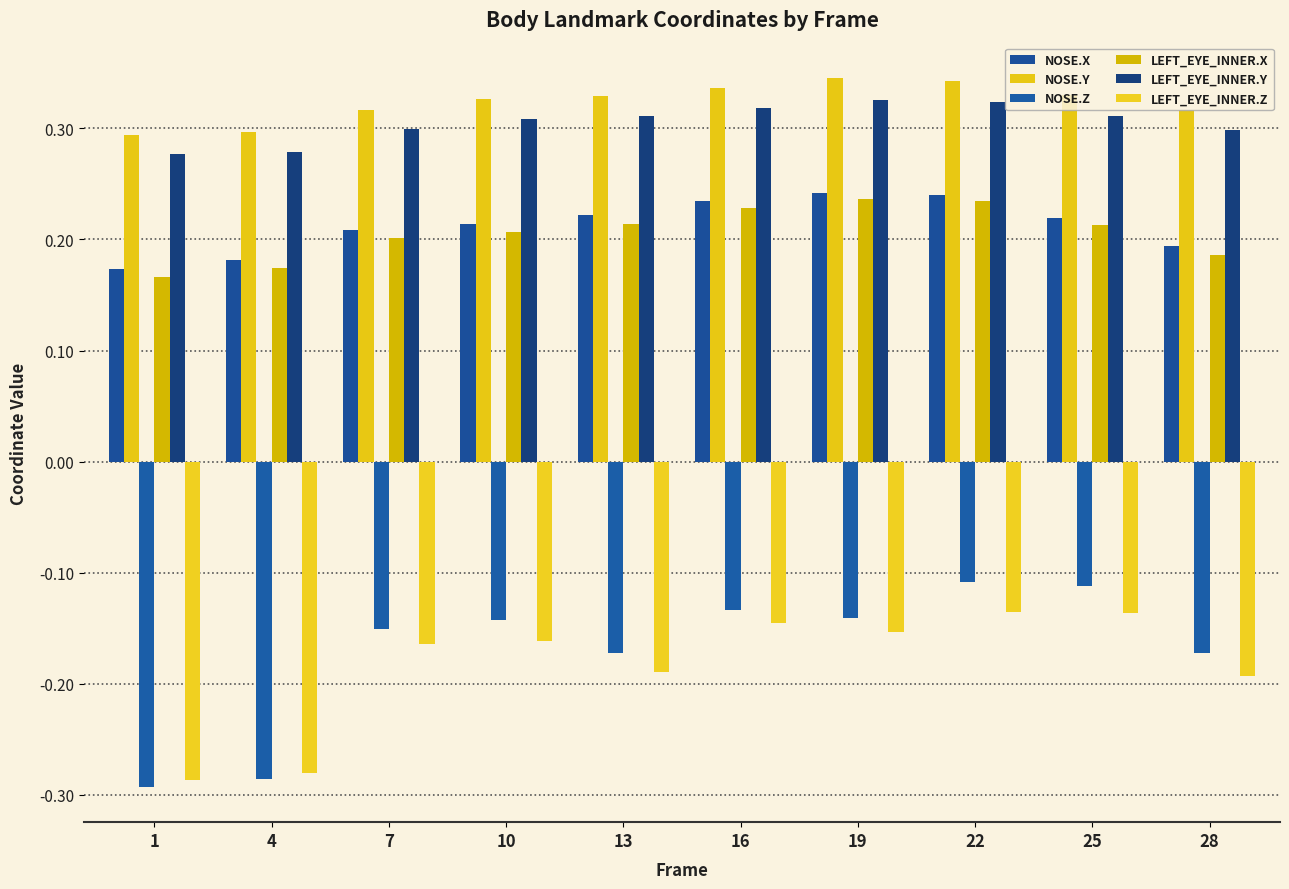

Count the number of categories in the chart.

10